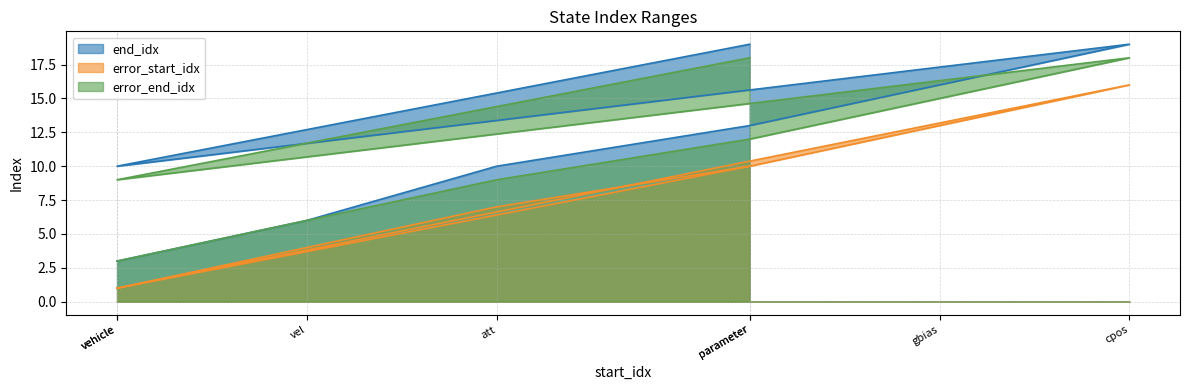

Is the value of end_idx at att greater than the value of error_end_idx at vel?

Yes